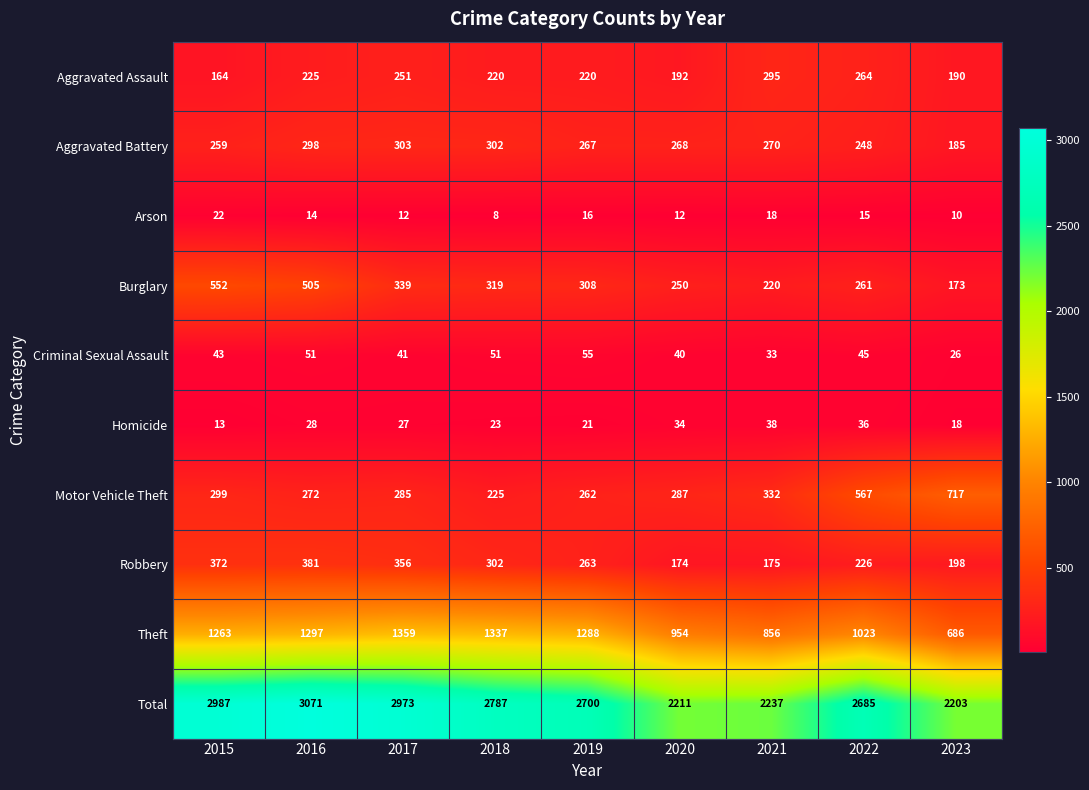

What is the difference between the Burglary values at 2019 and 2022?

47